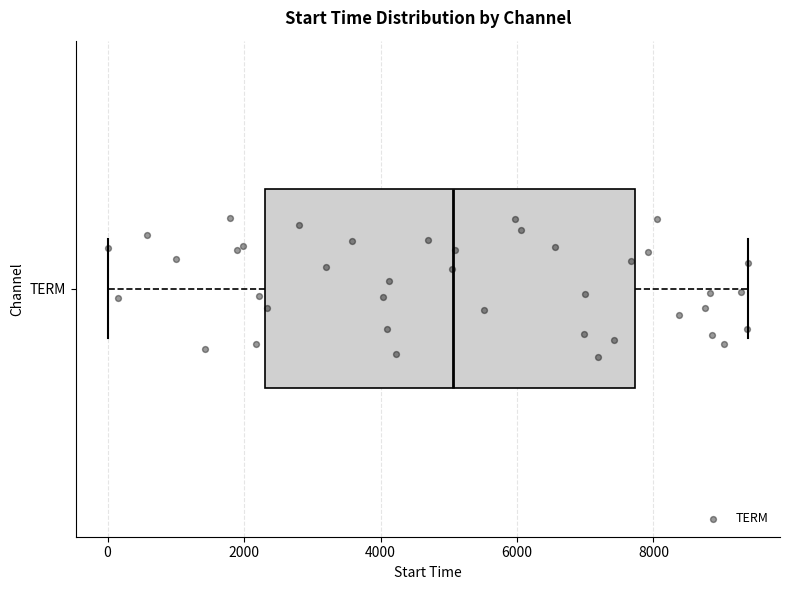

Where is the right edge of the box for TERM on the x-axis? The values are not printed on the chart, so give them approximately, as read against the axis.

7800